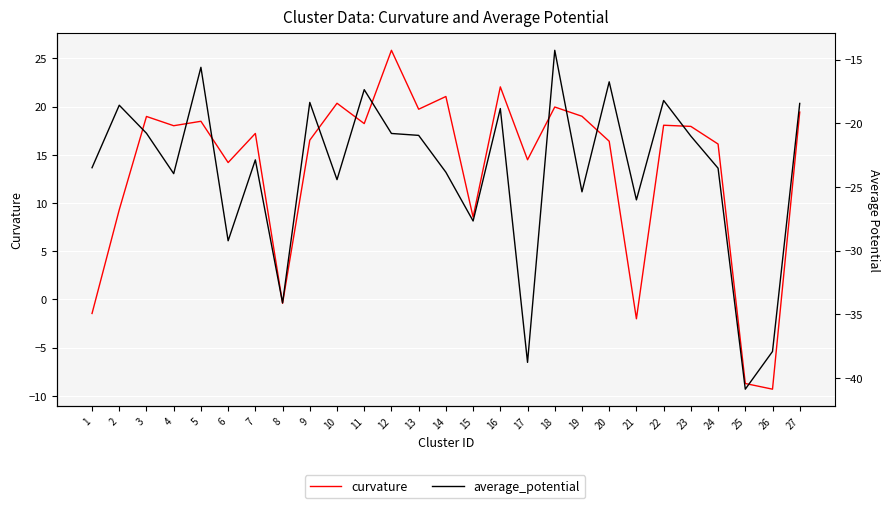

Reading left to right, list all the values displayed in this chart.

curvature: 1=-1.4	2=9.3	3=19.0	4=18.0	5=18.5	6=14.2	7=17.2	8=-0.4	9=16.5	10=20.4	11=18.2	12=25.8	13=19.7	14=21.1	15=8.5	16=22.1	17=14.5	18=20.0	19=19.0	20=16.4	21=-2.0	22=18.1	23=17.9	24=16.1	25=-8.7	26=-9.3	27=19.4
average_potential: 1=-23.5	2=-18.6	3=-20.8	4=-24.0	5=-15.6	6=-29.2	7=-22.9	8=-34.1	9=-18.4	10=-24.4	11=-17.4	12=-20.8	13=-20.9	14=-23.8	15=-27.7	16=-18.8	17=-38.8	18=-14.3	19=-25.4	20=-16.7	21=-26.0	22=-18.2	23=-21.0	24=-23.5	25=-40.9	26=-37.9	27=-18.4